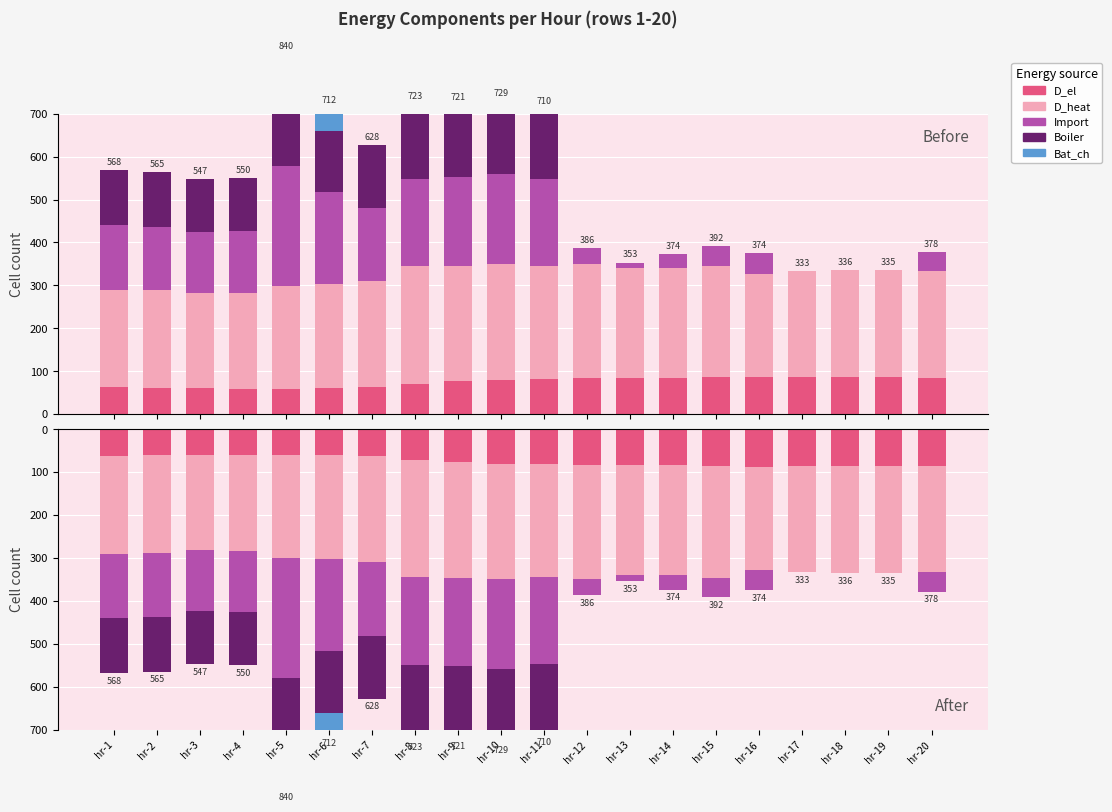

How many bars are there in each group?

5